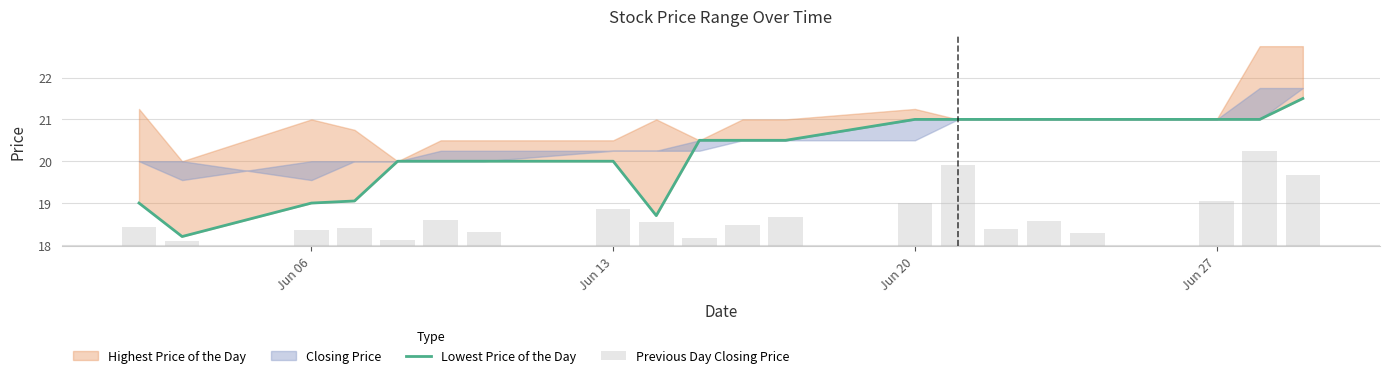

Is the value of Previous Day Closing Price at Jun 27 greater than the value of Lowest Price of the Day at Jun 13?

No